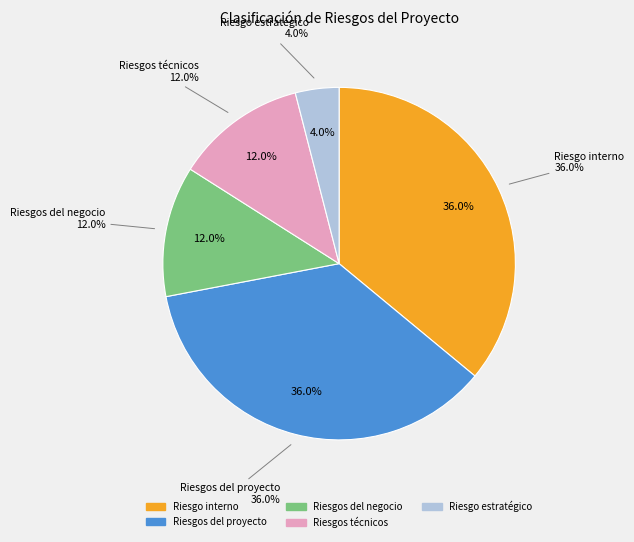

How many segments does this pie chart have?

4